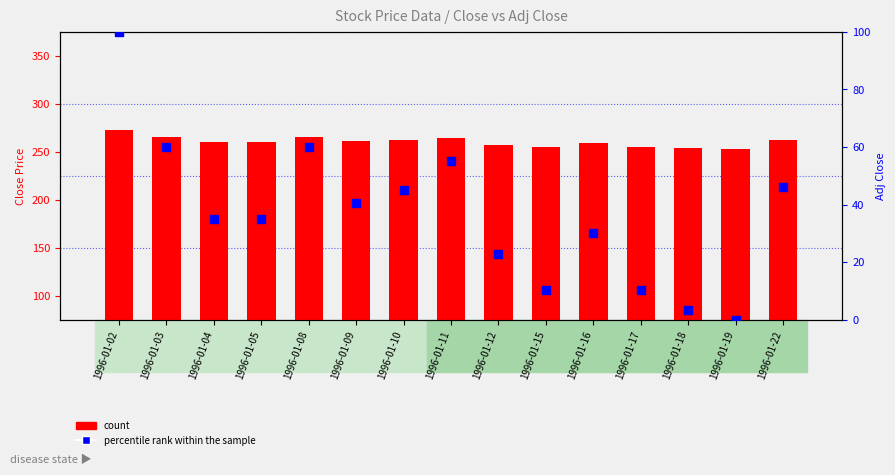

At which category is the sum across all series the highest?

1996-01-02